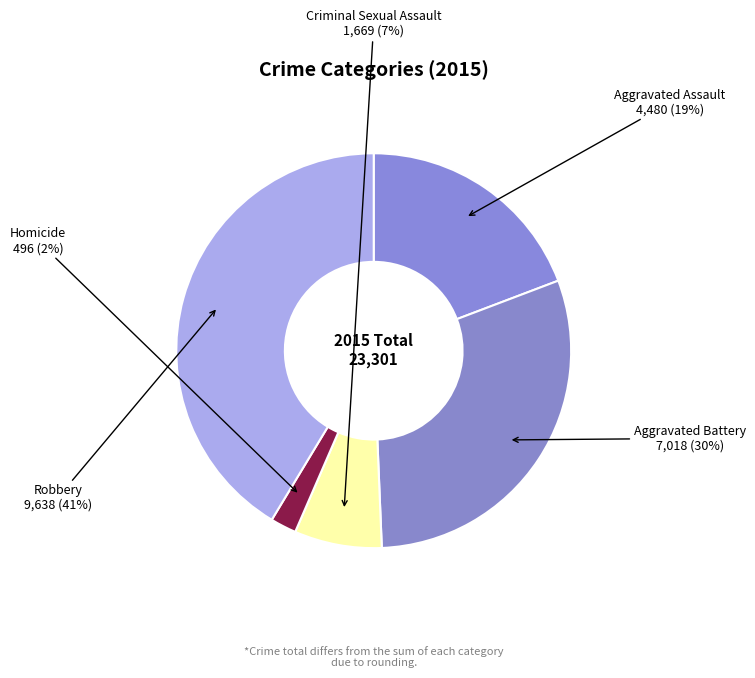

Rank the categories by value from highest to lowest.

Robbery, Aggravated Battery, Aggravated Assault, Criminal Sexual Assault, Homicide